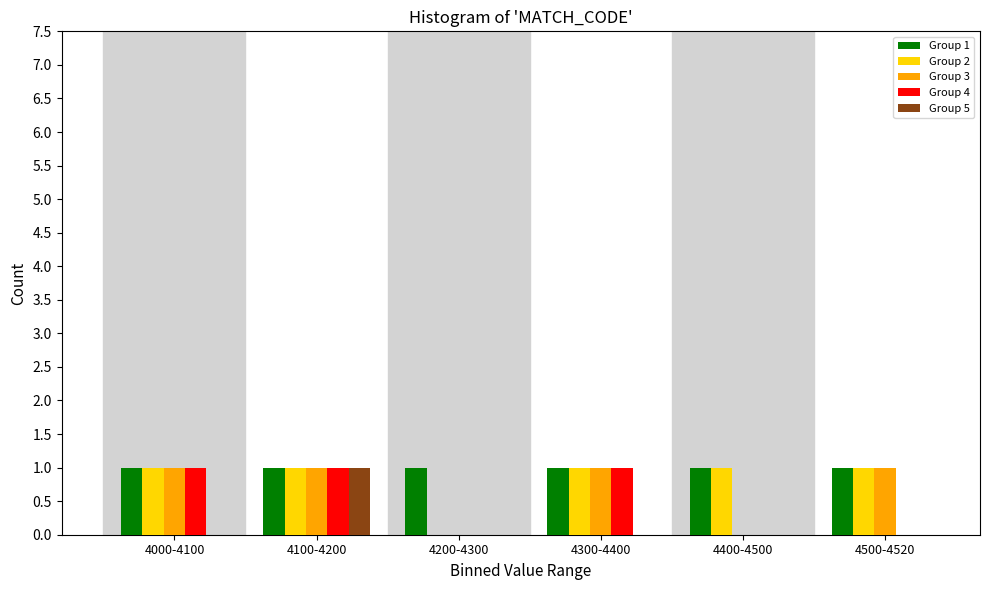

Reading right to left, what are all the values shown in this chart?

Group 1: 4500-4520=1	4400-4500=1	4300-4400=1	4200-4300=1	4100-4200=1	4000-4100=1
Group 2: 4500-4520=1	4400-4500=1	4300-4400=1	4200-4300=0	4100-4200=1	4000-4100=1
Group 3: 4500-4520=1	4400-4500=0	4300-4400=1	4200-4300=0	4100-4200=1	4000-4100=1
Group 4: 4500-4520=0	4400-4500=0	4300-4400=1	4200-4300=0	4100-4200=1	4000-4100=1
Group 5: 4500-4520=0	4400-4500=0	4300-4400=0	4200-4300=0	4100-4200=1	4000-4100=0